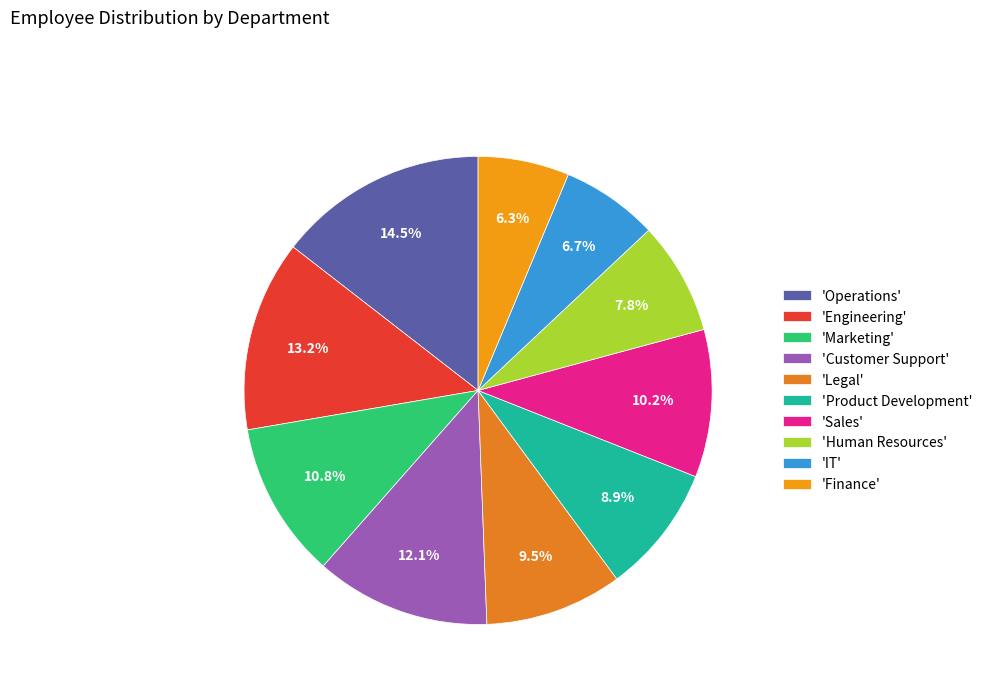

What is the largest slice in the pie chart?

'Operations'